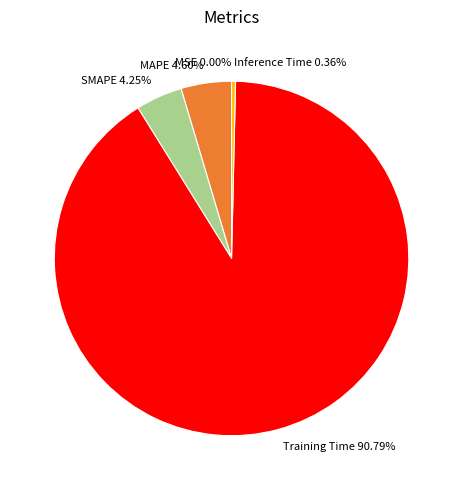

Which category has the biggest portion of the pie?

Training Time